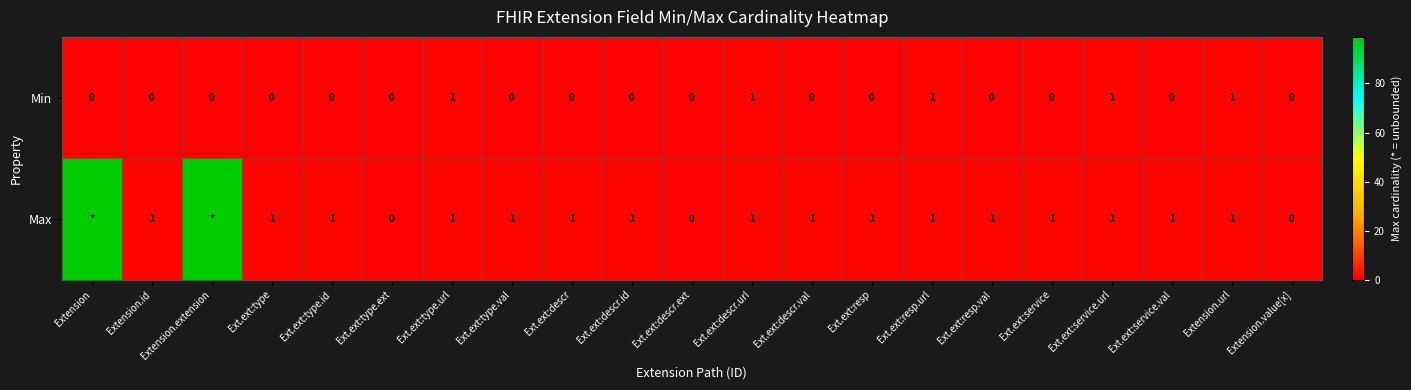

Is it true that Min equals -1 at Ext.ext:type.val?

False